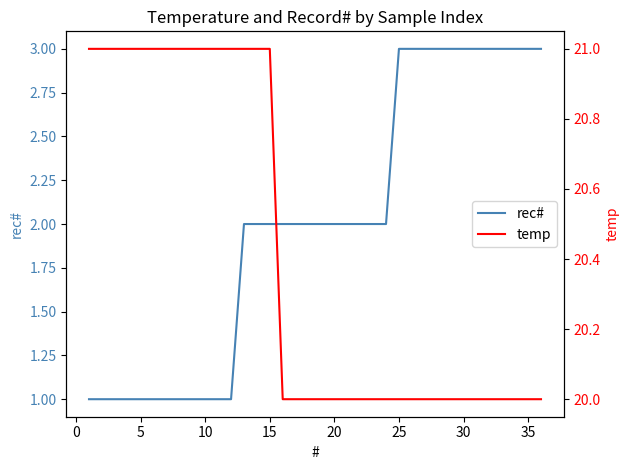

True or false: rec# and temp intersect in this chart.

False